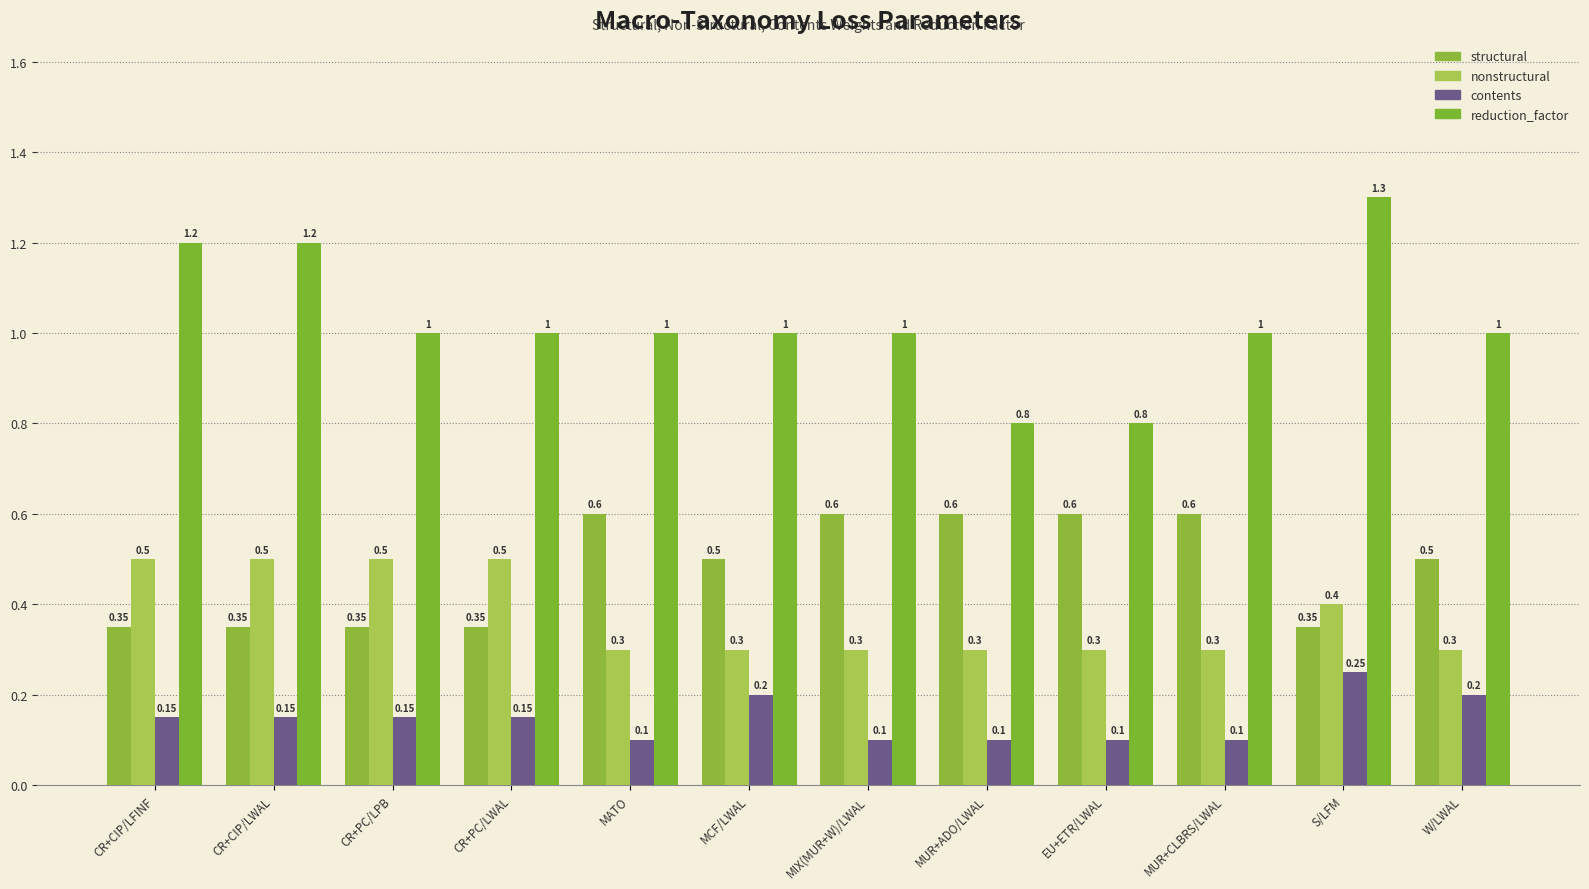

What is the difference between the highest and lowest values at S/LFM?

1.1